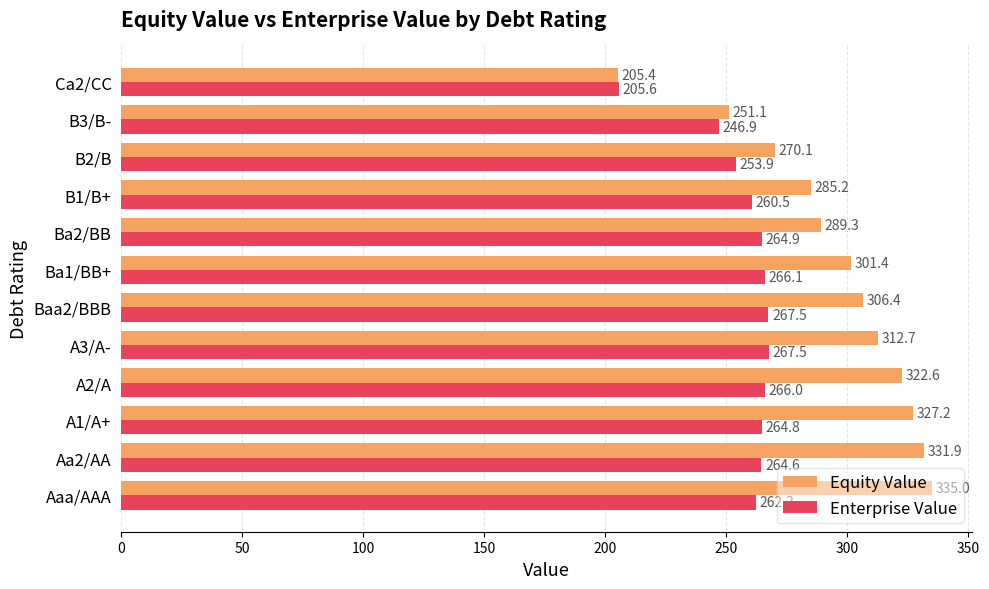

The value of Equity Value at Ca2/CC is 350.7. True or false?

False